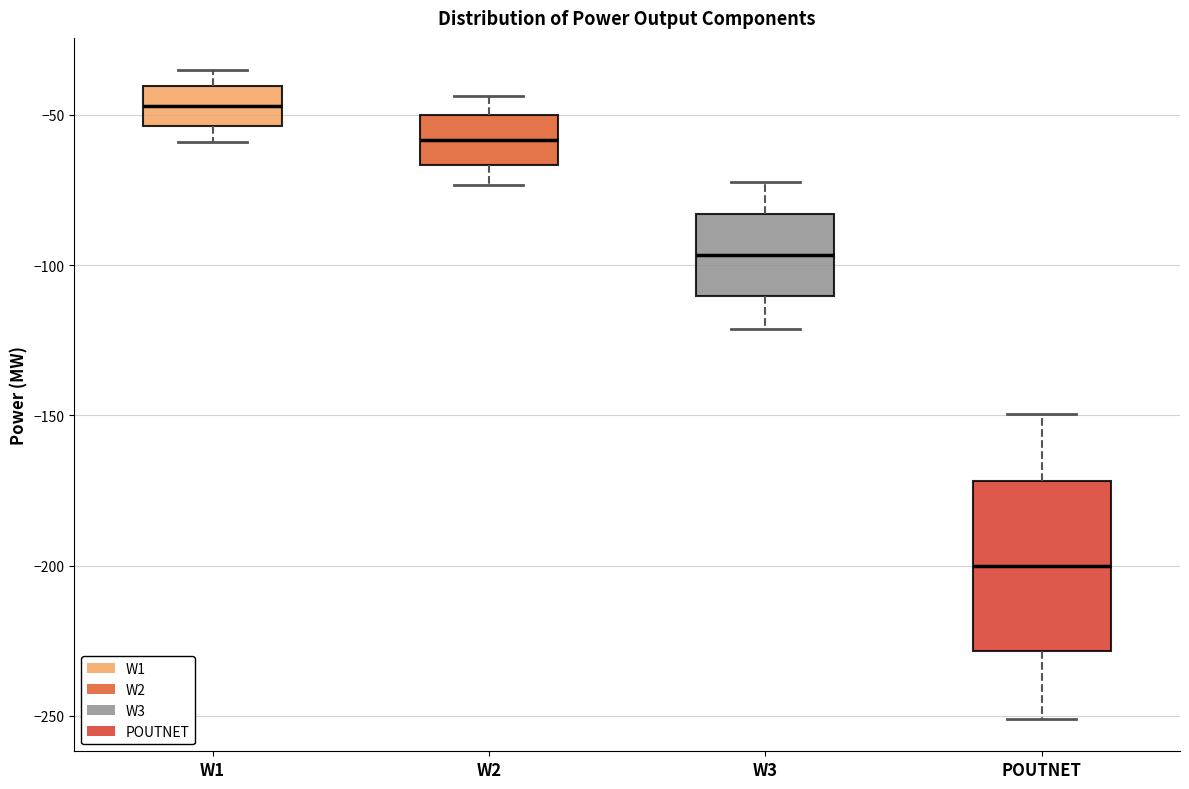

Reading left to right, transcribe this box plot: for each box, give where its median line is, the range the box spans, and where its two whiskers end, as read against the y-axis. The values are not printed on the chart, so give them approximately, as read against the axis.

W1: median -45, box -55 to -40, whiskers -60 to -35
W2: median -60, box -65 to -50, whiskers -75 to -45
W3: median -95, box -110 to -85, whiskers -120 to -70
POUTNET: median -200, box -230 to -170, whiskers -250 to -150